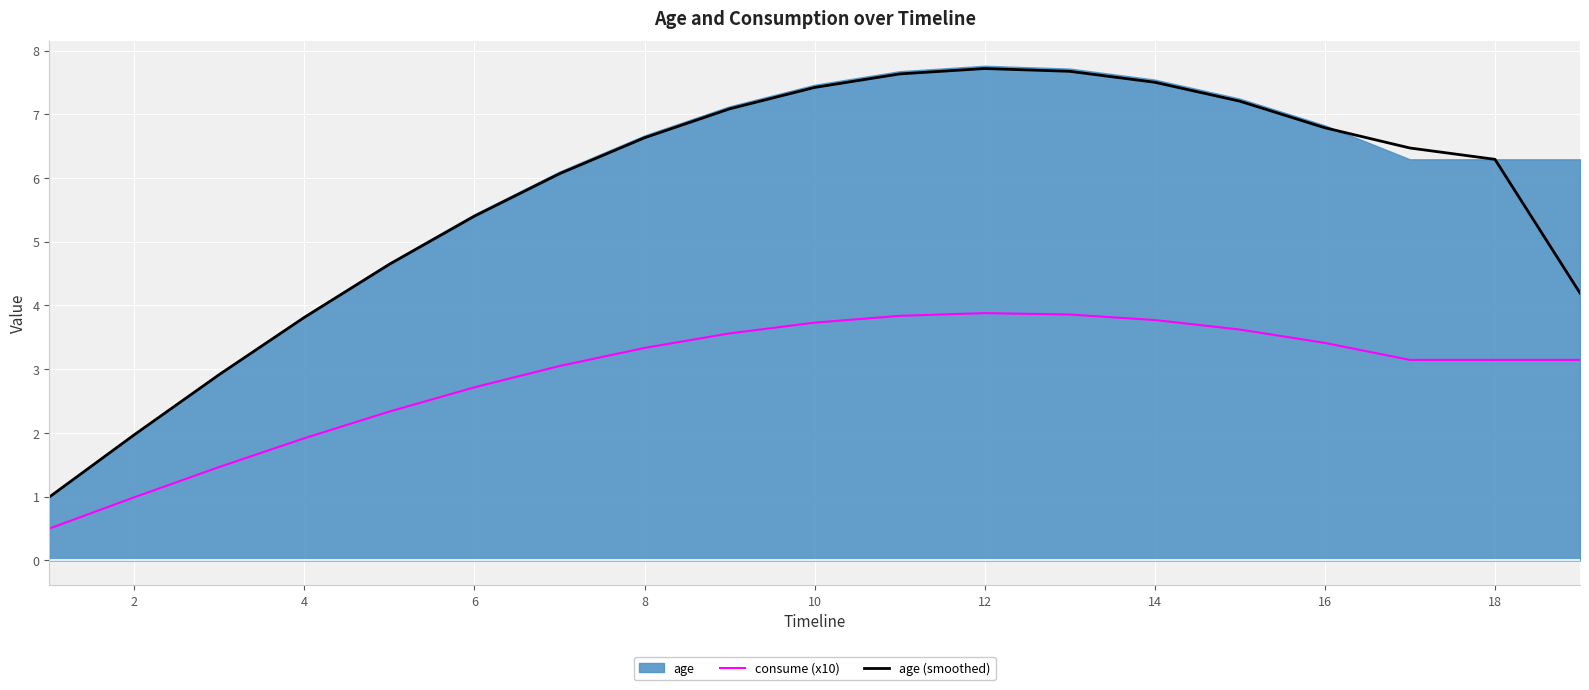

What is the minimum value for consume (x10)?

0.5